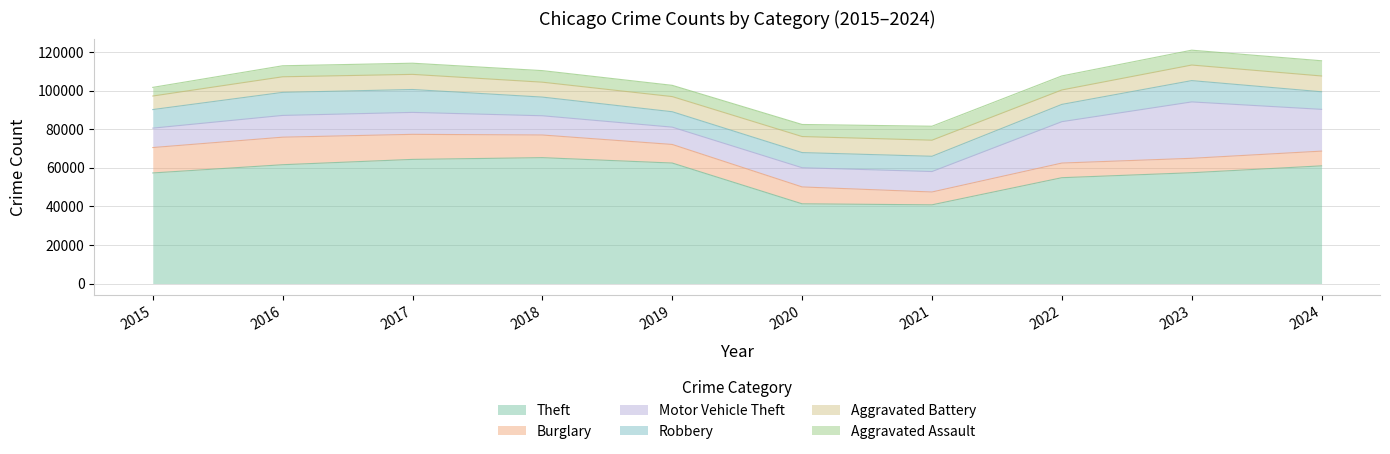

At which label does Burglary reach its minimum?

2021